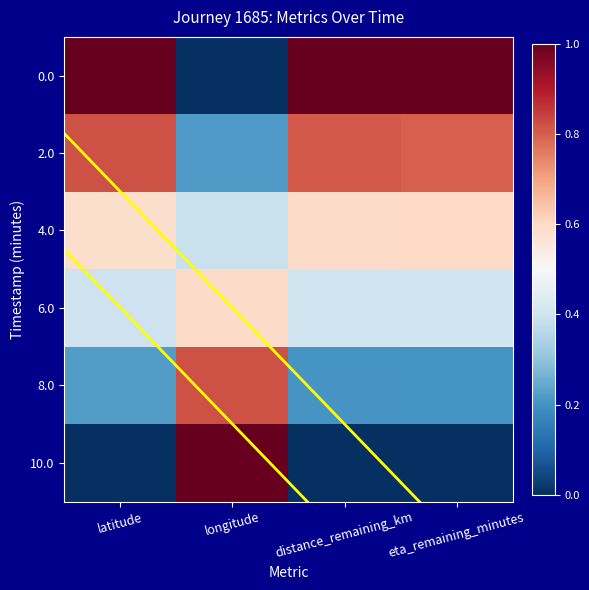

Between longitude and eta_remaining_minutes, which is larger?

eta_remaining_minutes